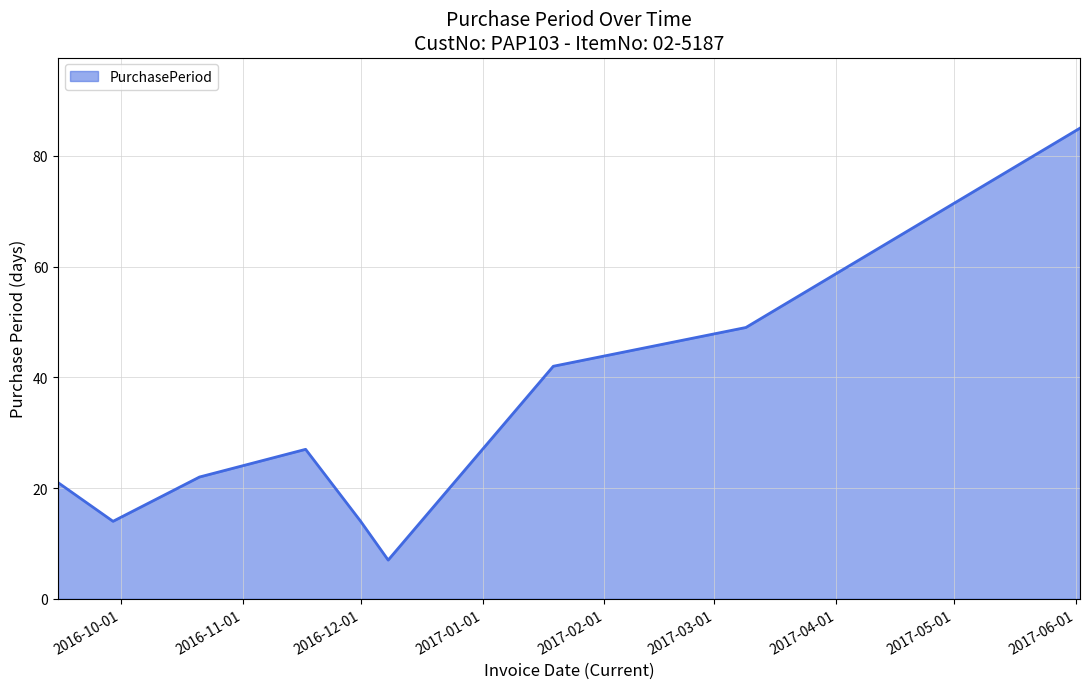

What is the difference between the maximum and minimum values?

78